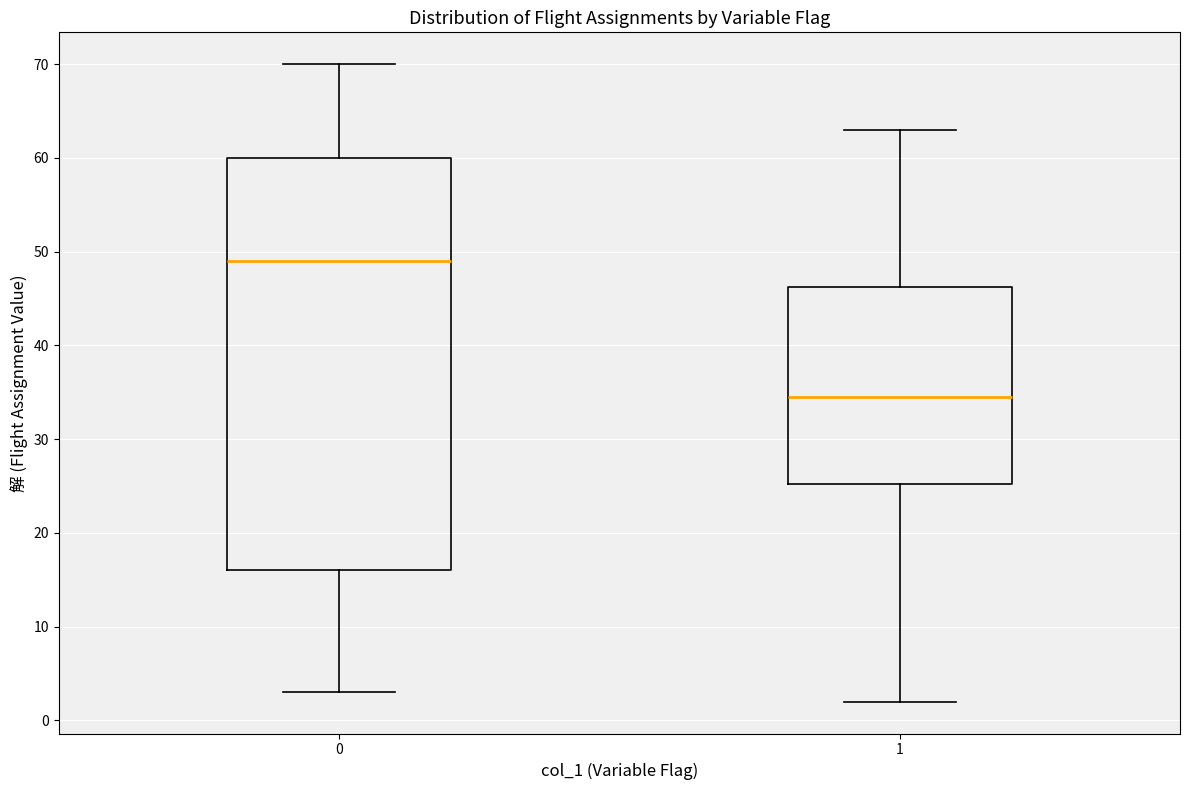

Comparing the boxes themselves (not the whiskers), which one is the tallest?

0